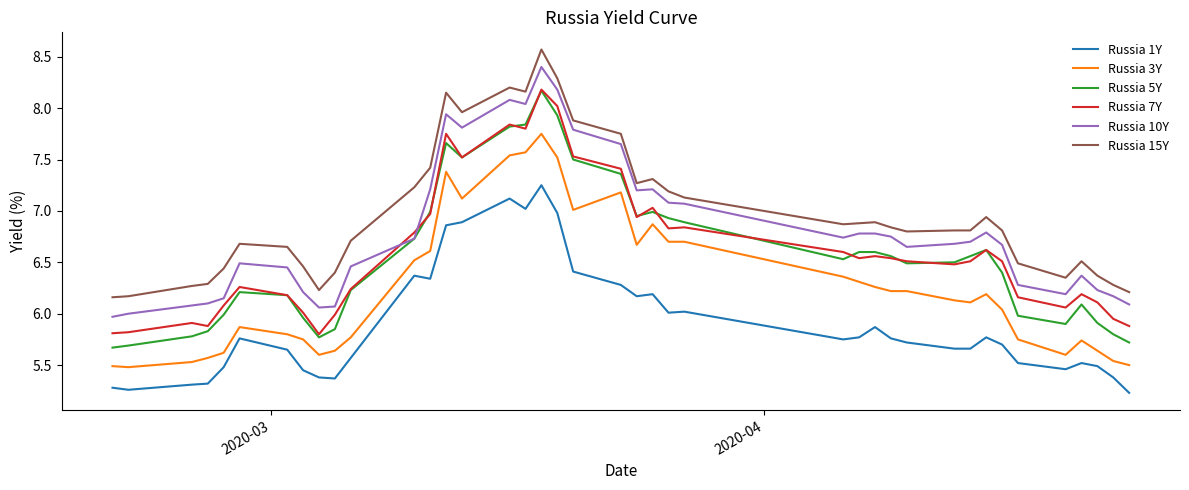

What is the smallest value displayed?

5.2